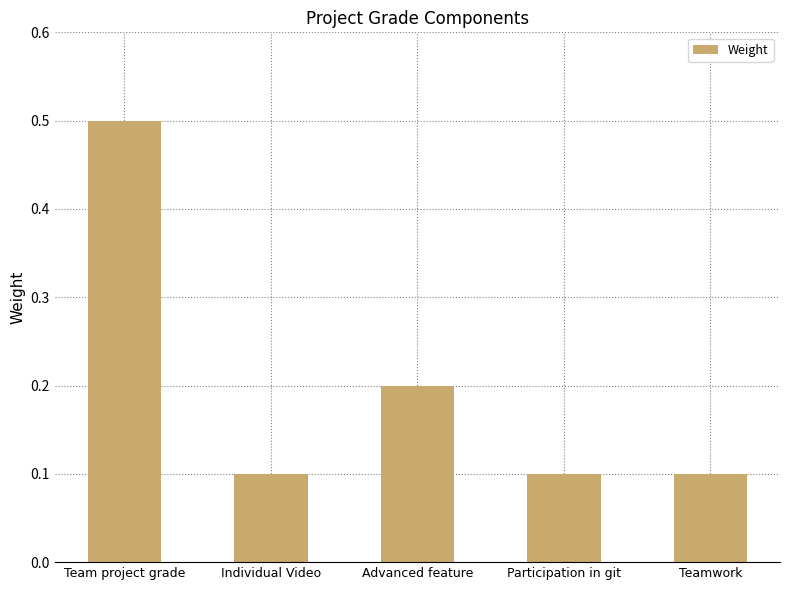

Does the chart contain any negative values?

No